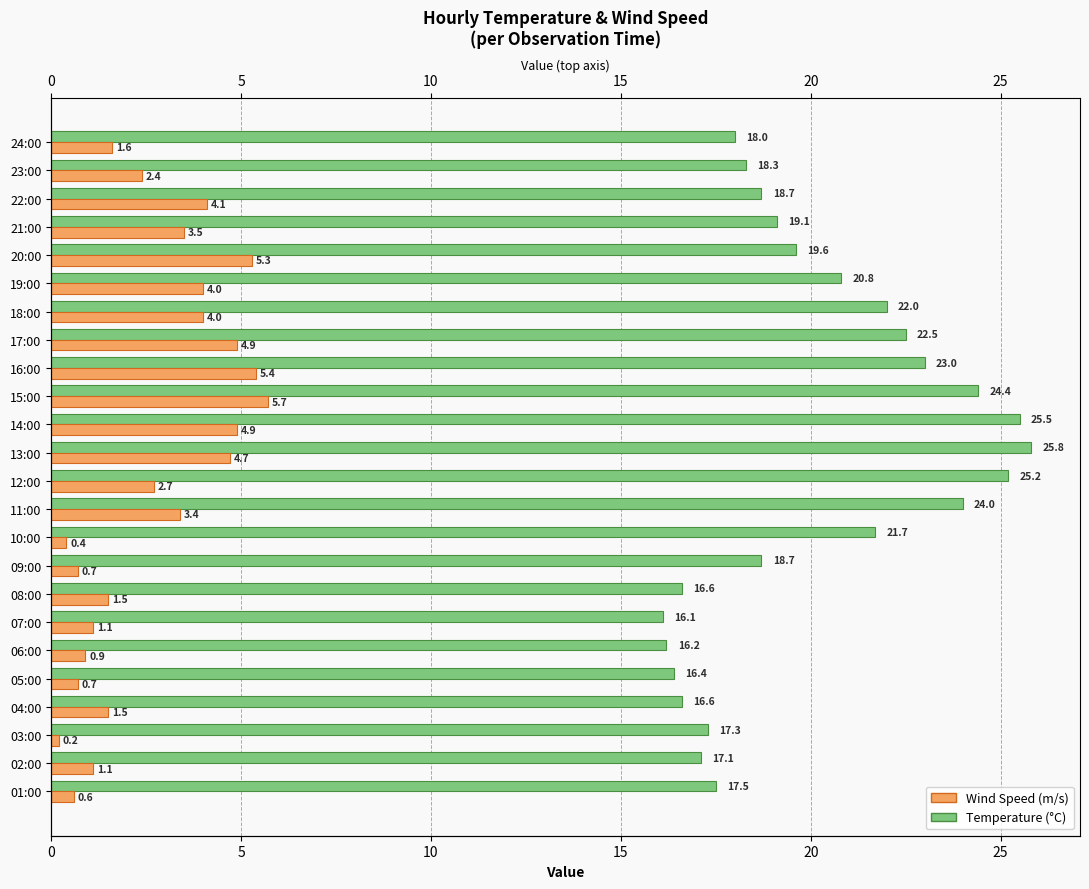

At how many categories does at least one series exceed 10?

24